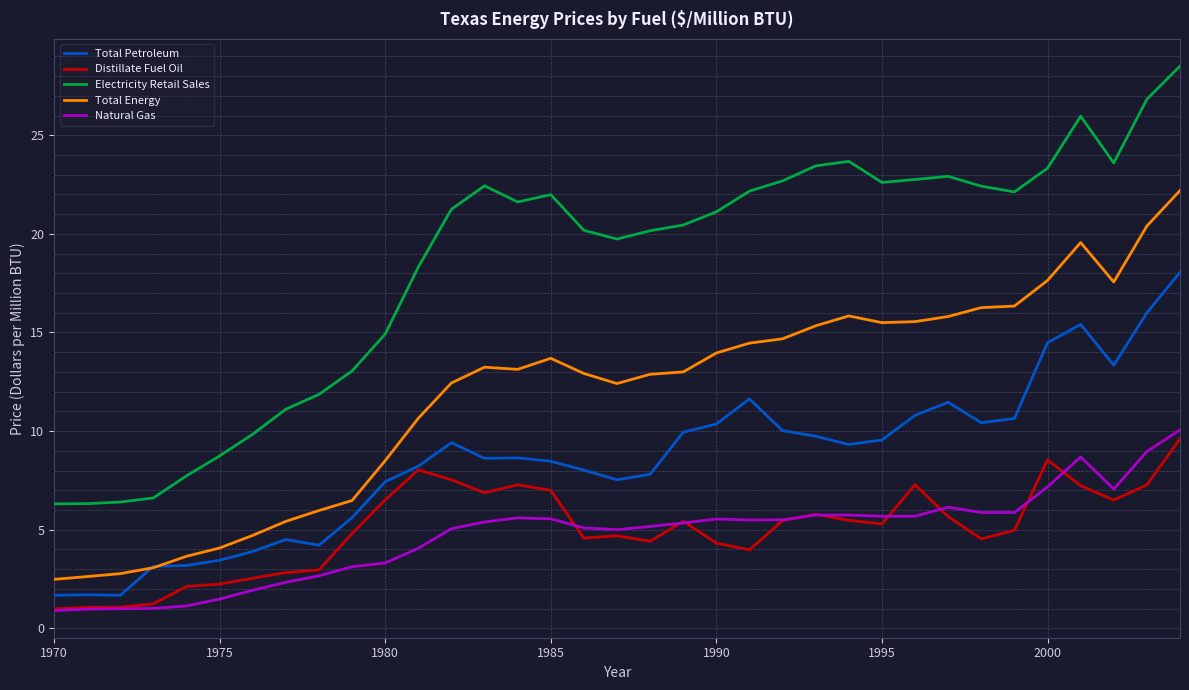

Which series has the largest total across all categories?

Electricity Retail Sales